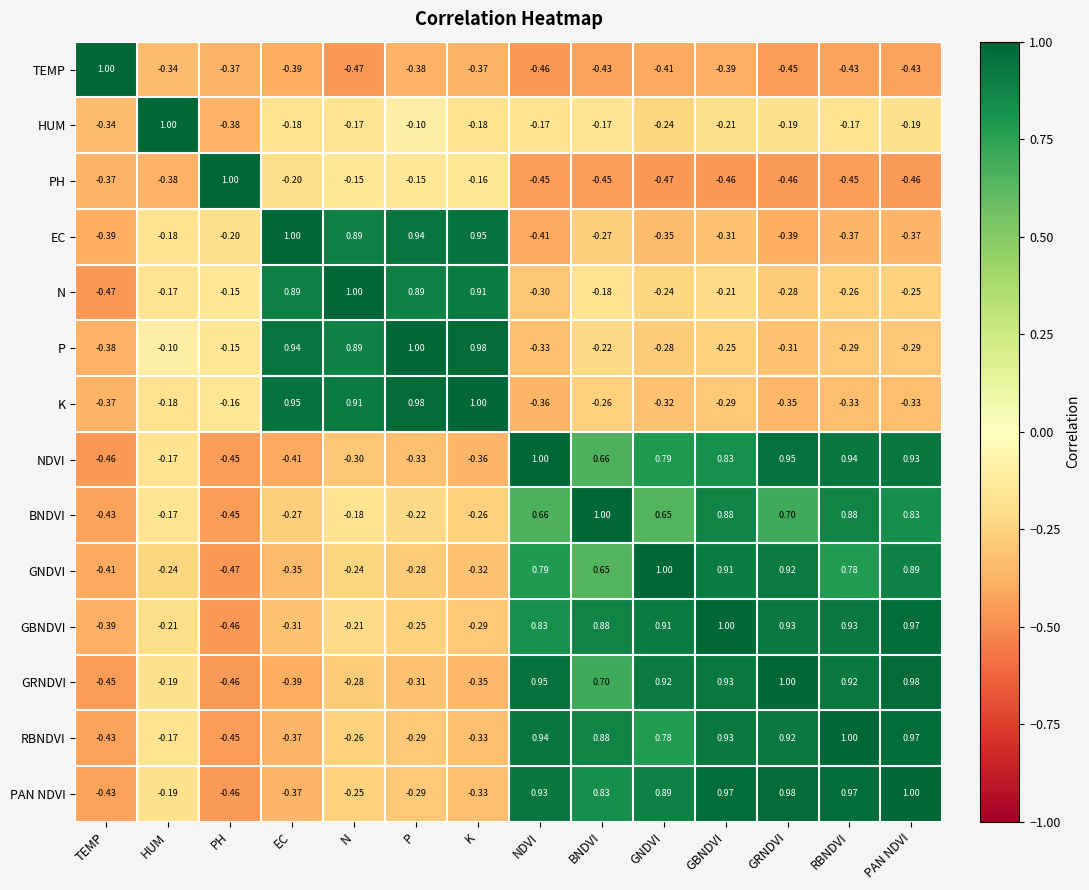

At which label does N first exceed 0?

EC